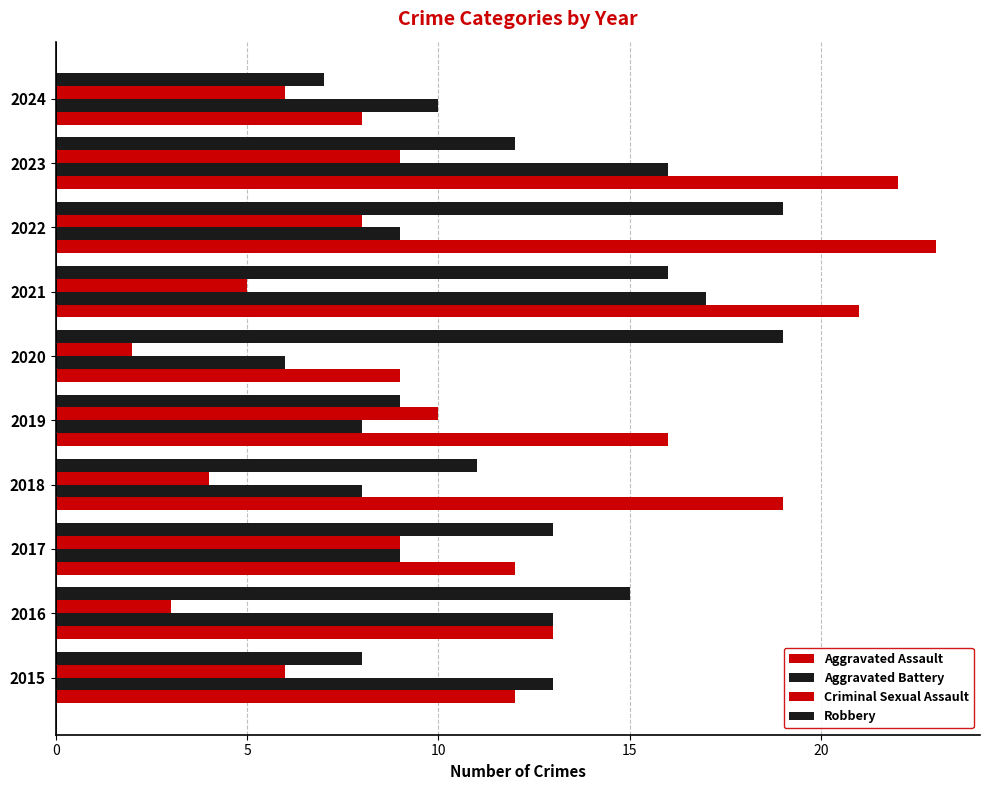

Reading left to right, transcribe all the data shown in this chart.

Aggravated Assault: 12	13	12	19	16	9	21	23	22	8
Aggravated Battery: 13	13	9	8	8	6	17	9	16	10
Criminal Sexual Assault: 6	3	9	4	10	2	5	8	9	6
Robbery: 8	15	13	11	9	19	16	19	12	7